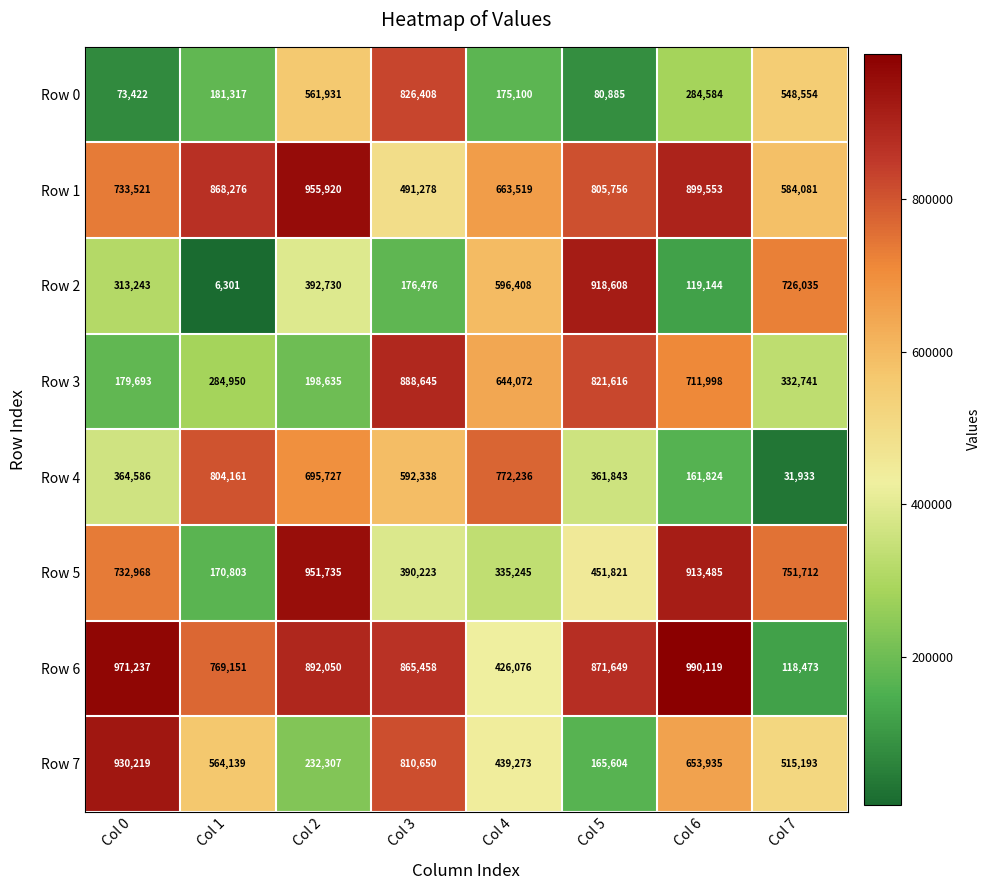

What is the difference between the maximum and minimum values in the Row 0 series?

752986